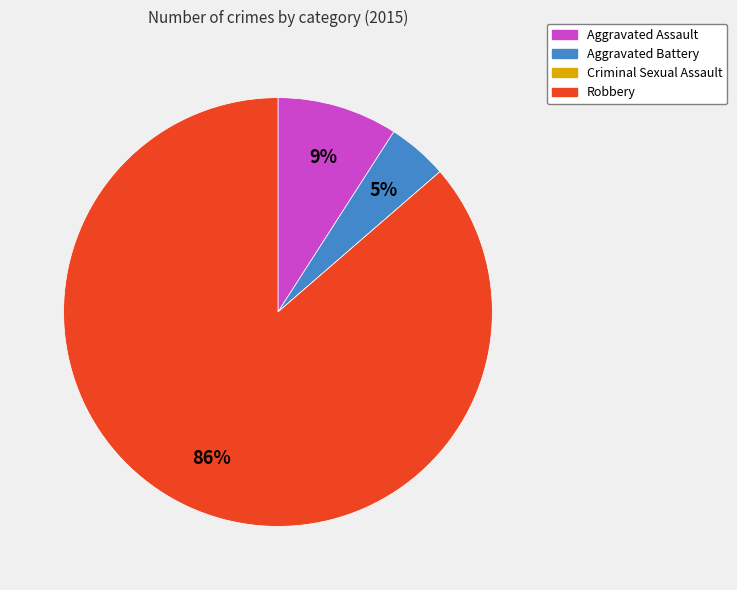

Which category has the biggest portion of the pie?

Robbery